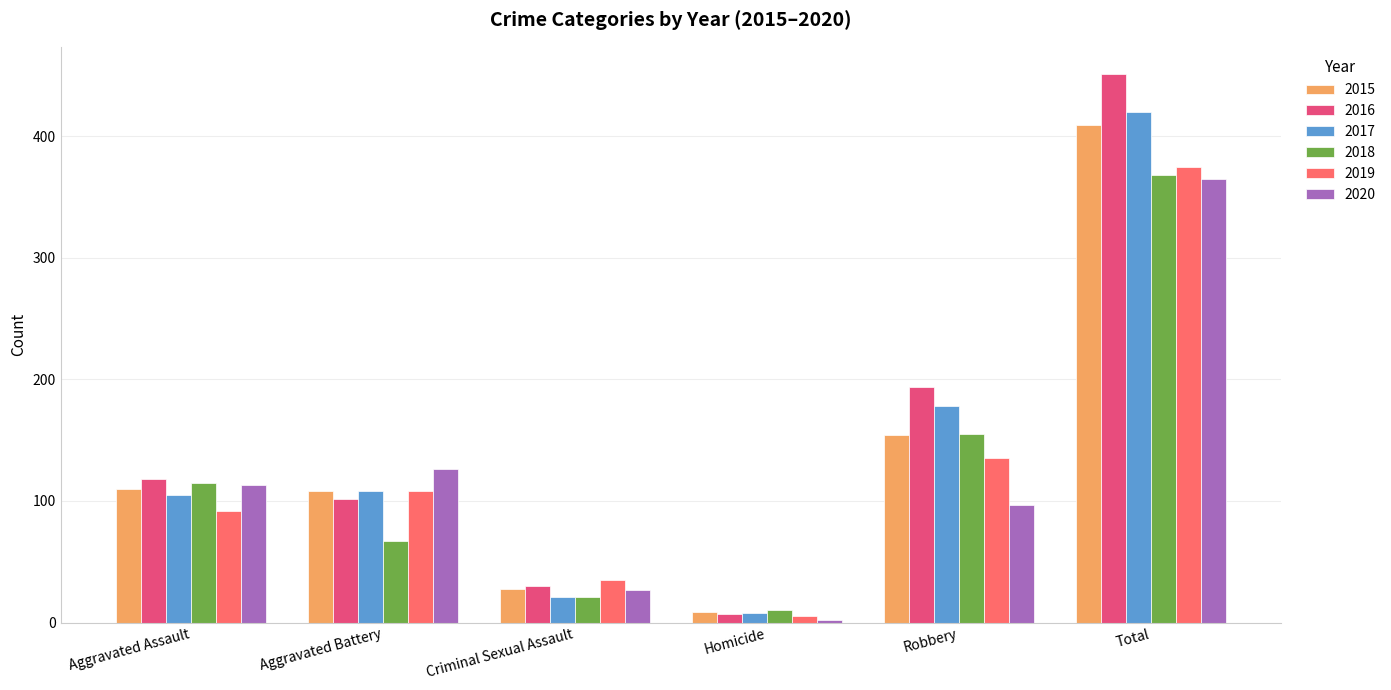

What is the approximate value of 2017 at Robbery, to the nearest 50?

200